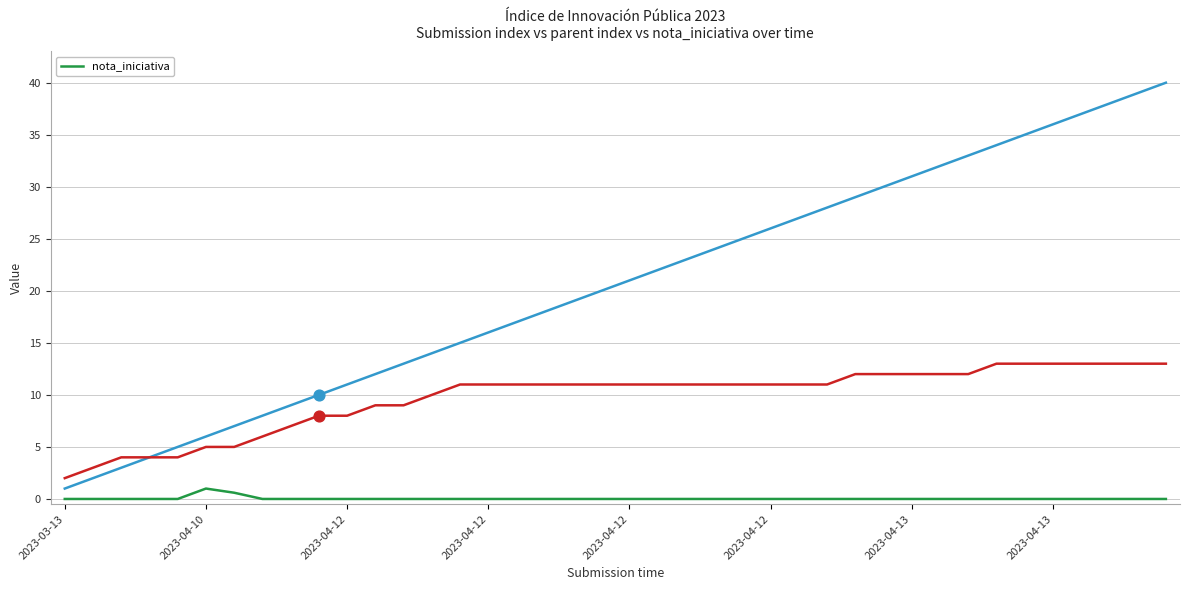

Between 29 and 2023-04-12, which is larger?

29